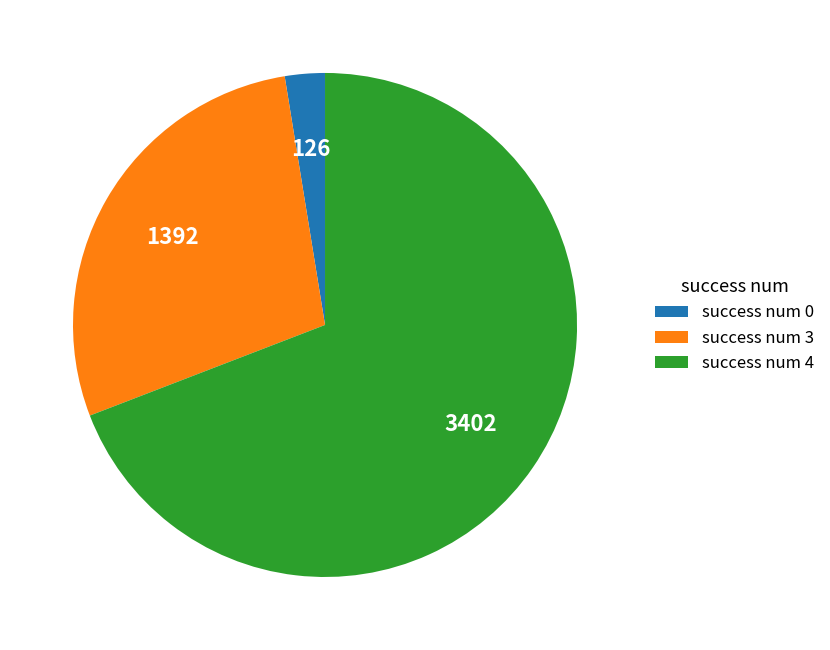

The success num 3 slice represents 18% of the pie. True or false?

False